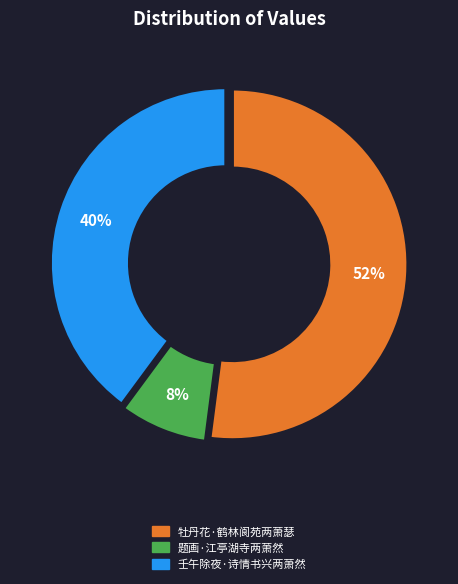

Which slice is the smallest?

题画·江亭湖寺两萧然